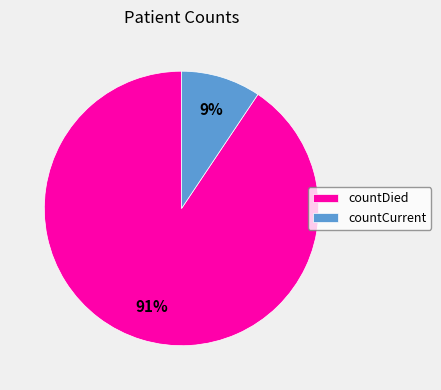

To the nearest percent, what is the average slice percentage?

50%